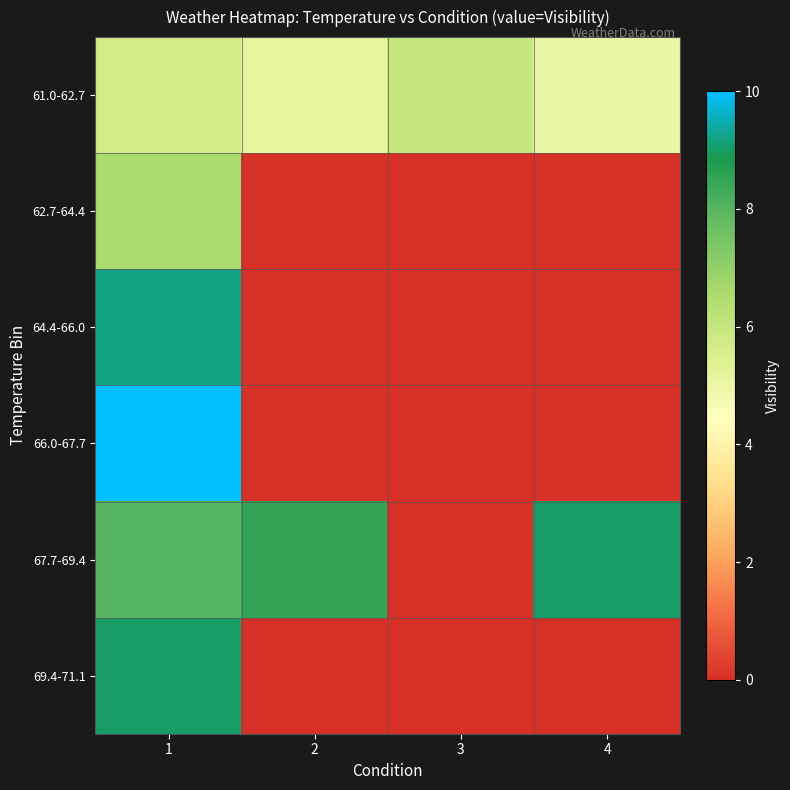

How many categories are shown in the chart?

4